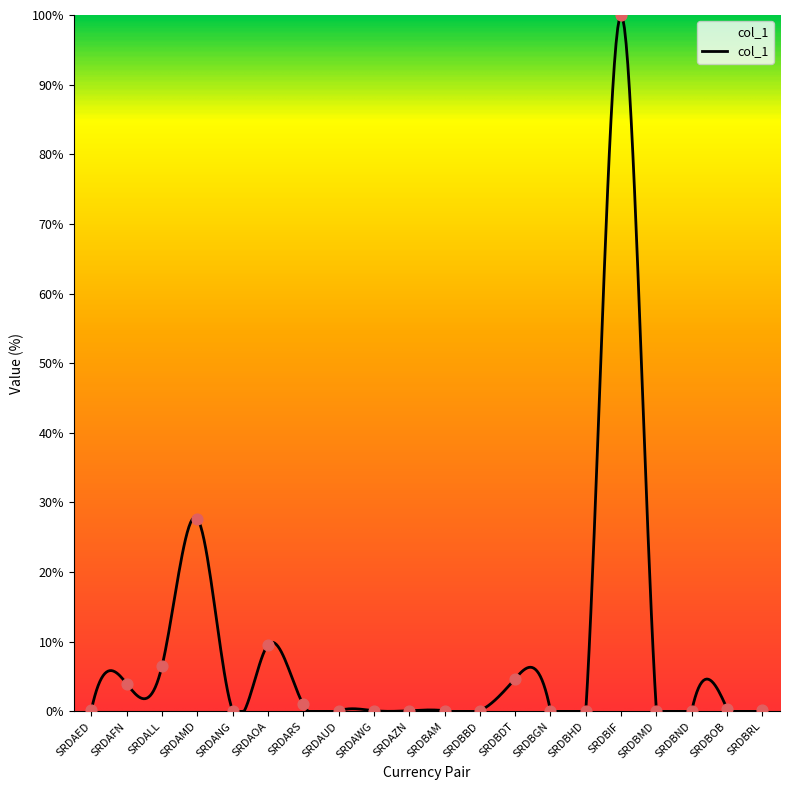

What is the difference between the maximum and minimum values?

100.0